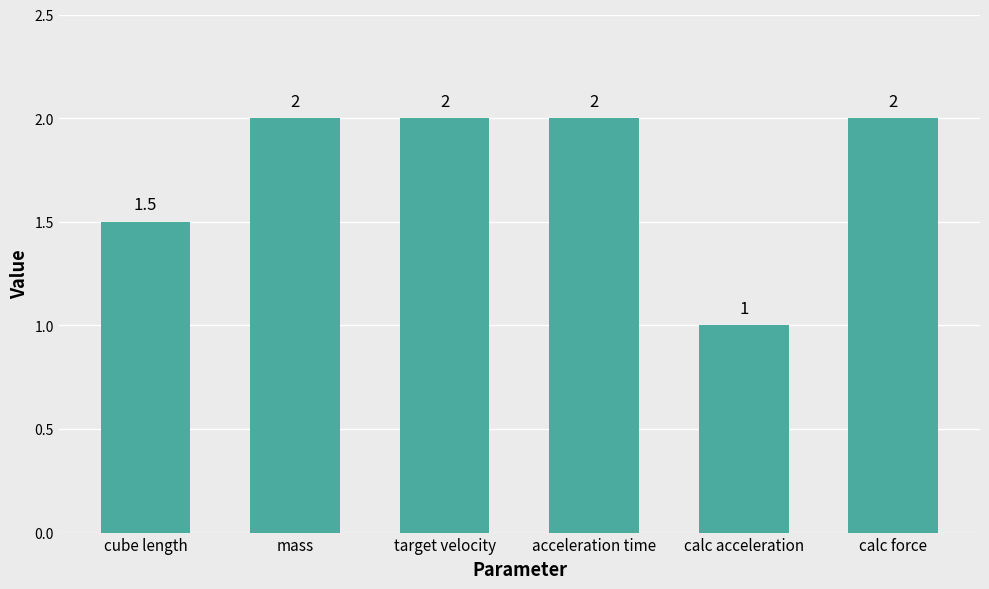

What is the minimum value shown in the chart?

1.0